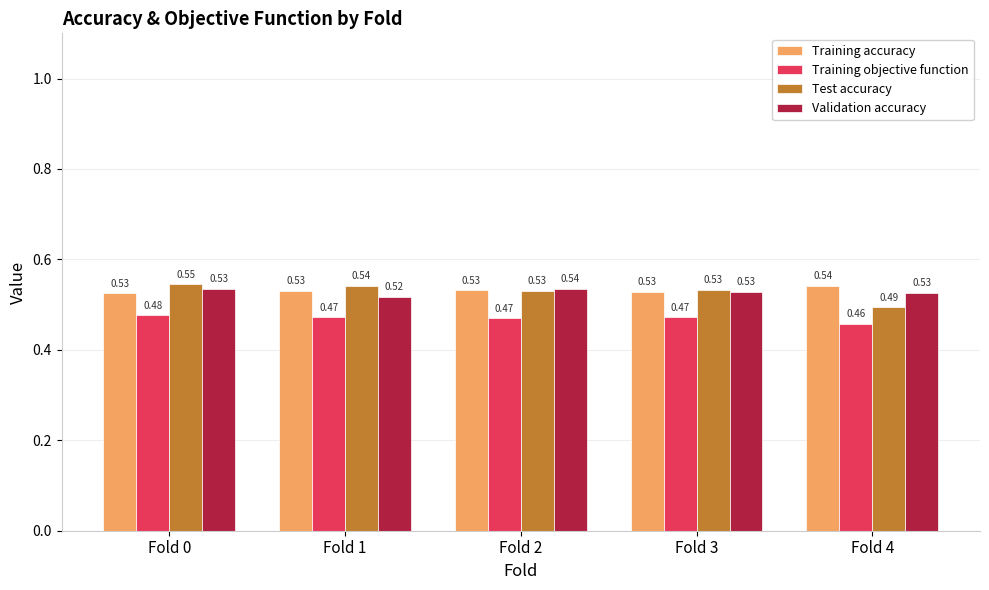

Which series has the largest total across all categories?

Training accuracy